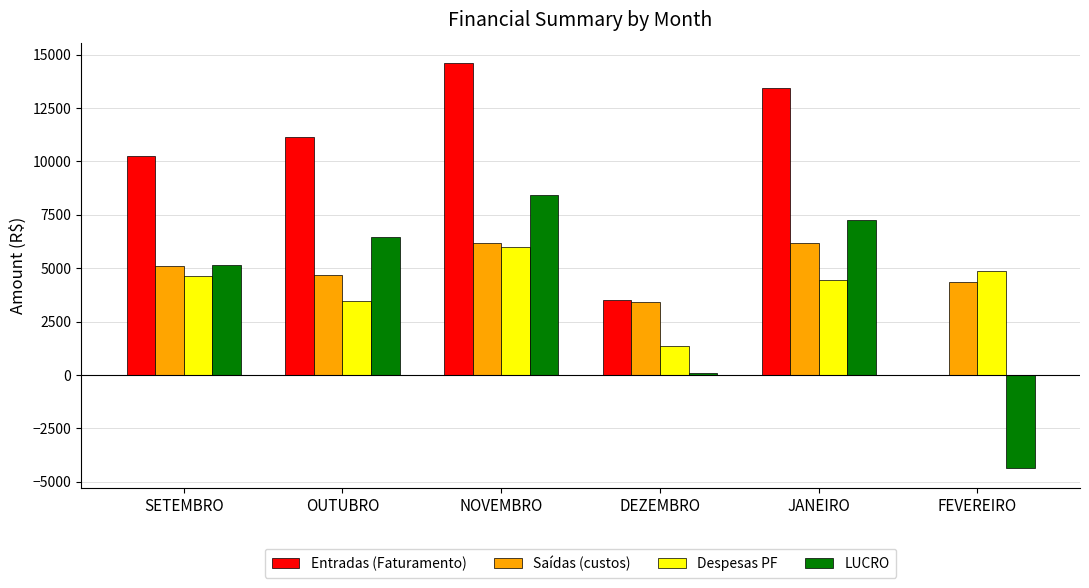

What is the sum of all Despesas PF values?

24769.5